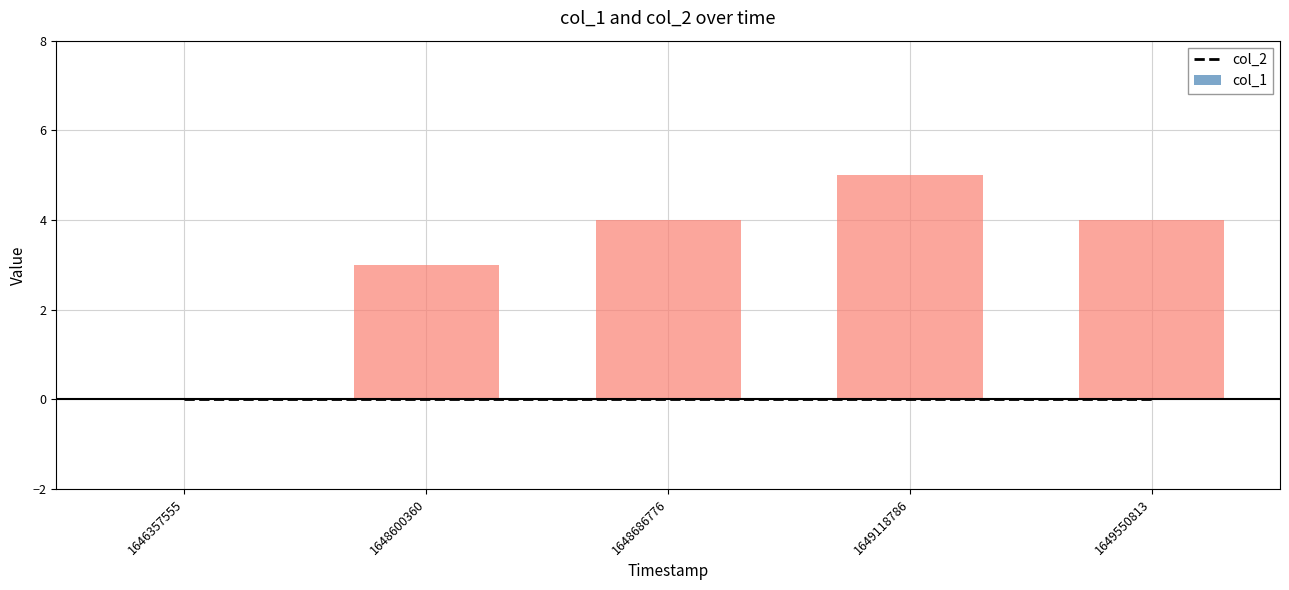

What is the sum of all col_1 values?

16